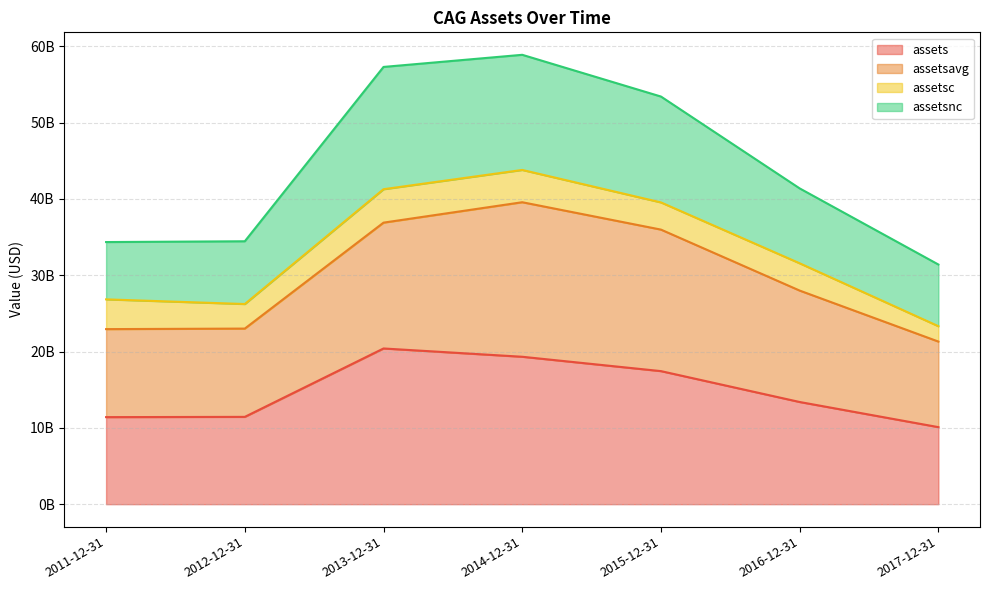

What are all the series names shown in the legend?

assets, assetsavg, assetsc, assetsnc